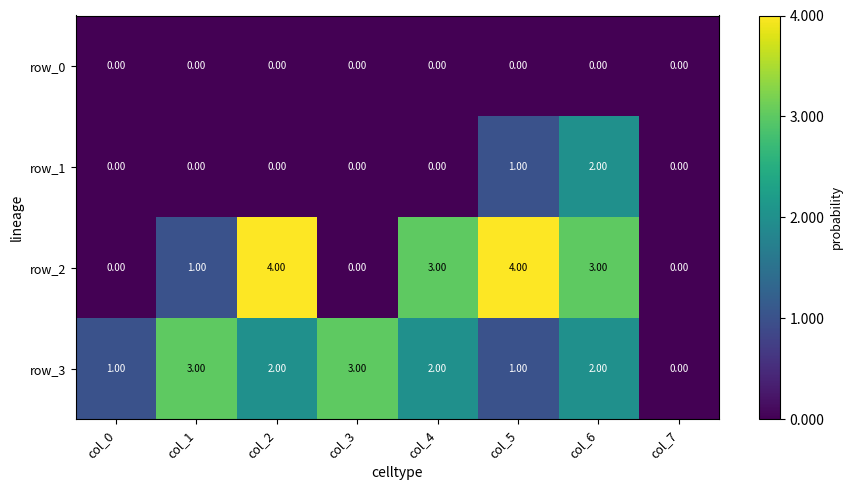

At which label does row_2 first exceed 3?

col_2